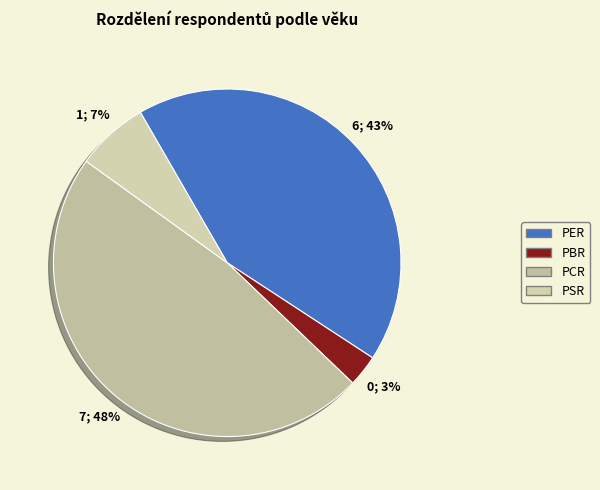

Which category has the biggest portion of the pie?

PCR